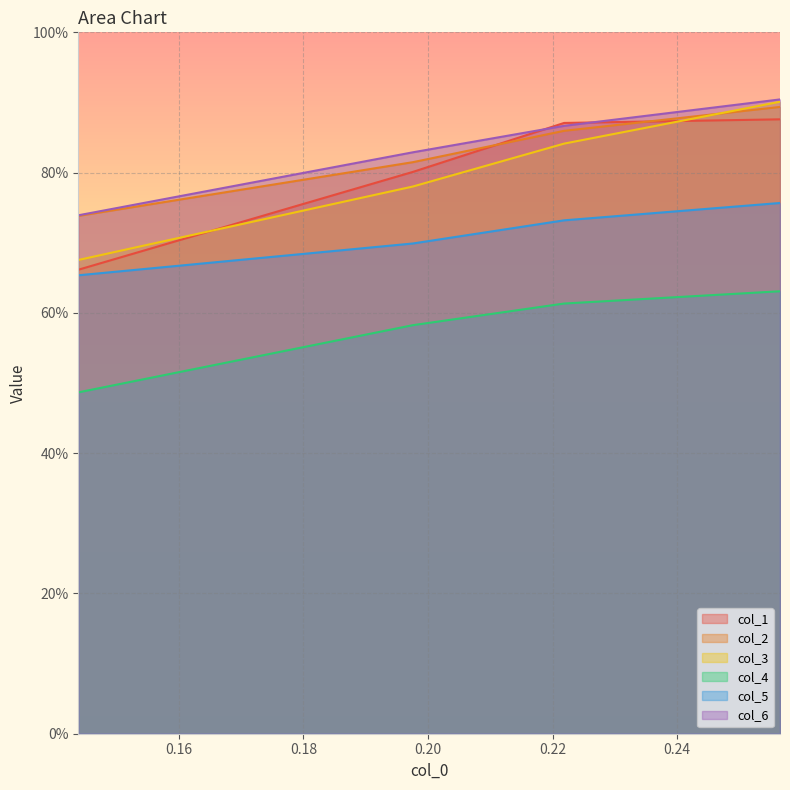

Which series has the largest range (max minus min)?

col_3